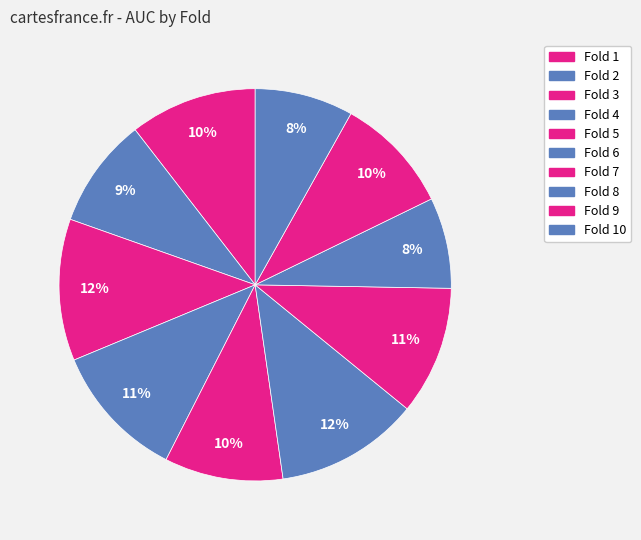

Does Fold 8 represent more than half of the total?

No